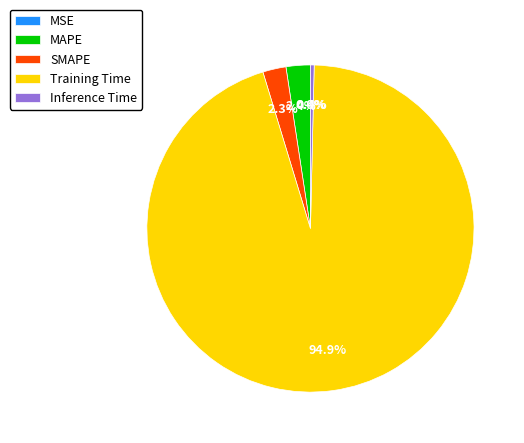

Combined, what portion of the pie is MAPE and Inference Time?

2.8%